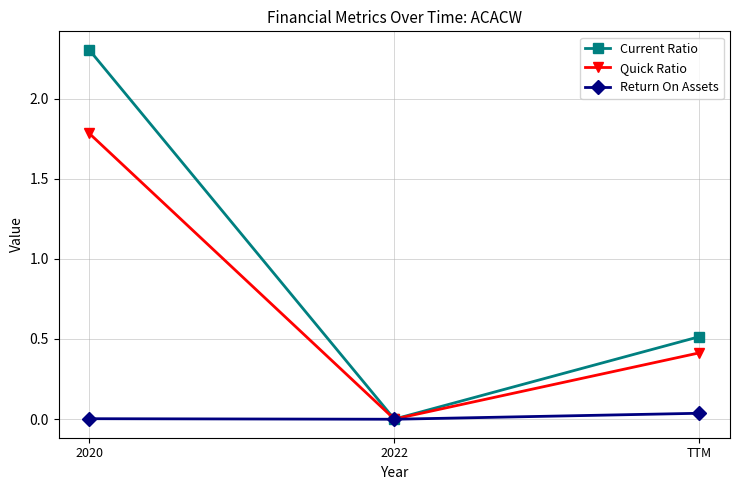

At which category is the sum across all series the highest?

2020